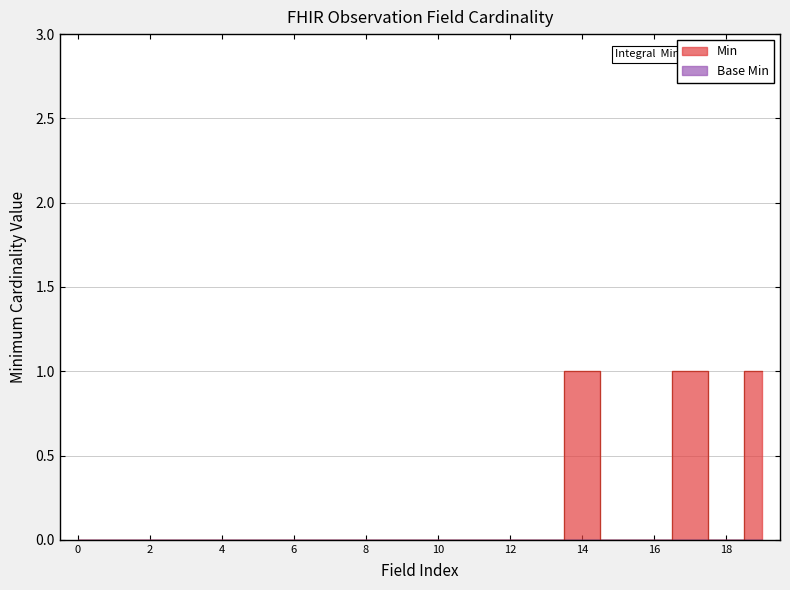

True or false: there are more than 1 points higher than both neighbors.

True